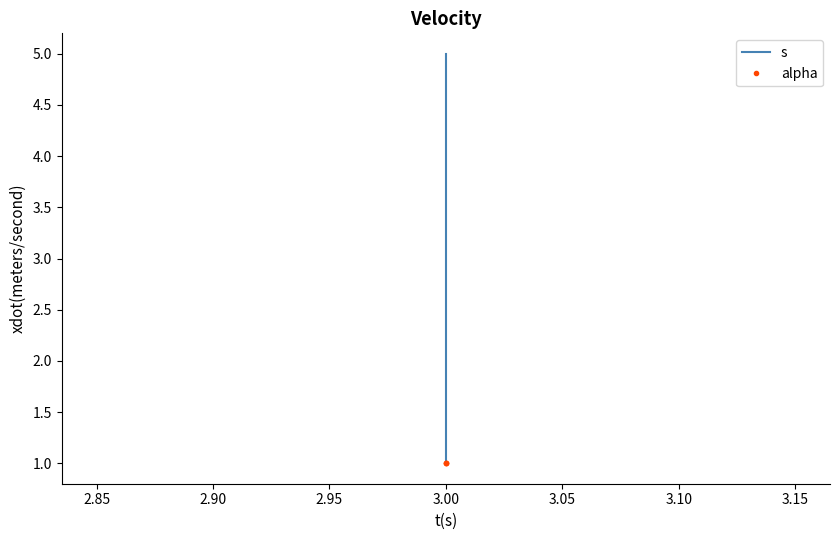

Is this an area chart (filled region under the line)?

No